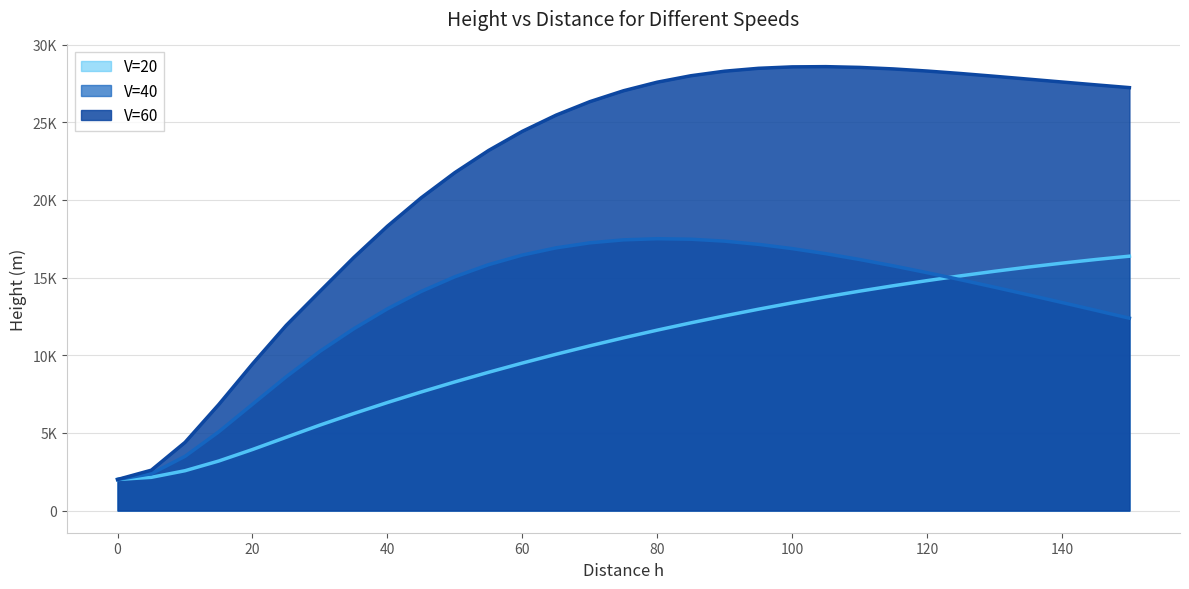

The value of V=40 (line) at 0 is 574.9. True or false?

False